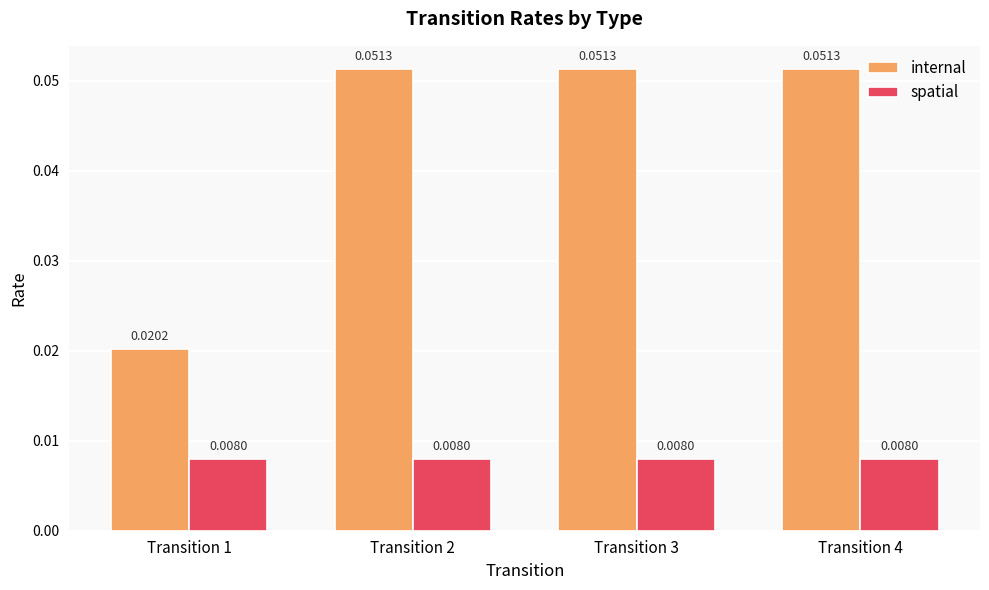

How many groups of bars are there?

4